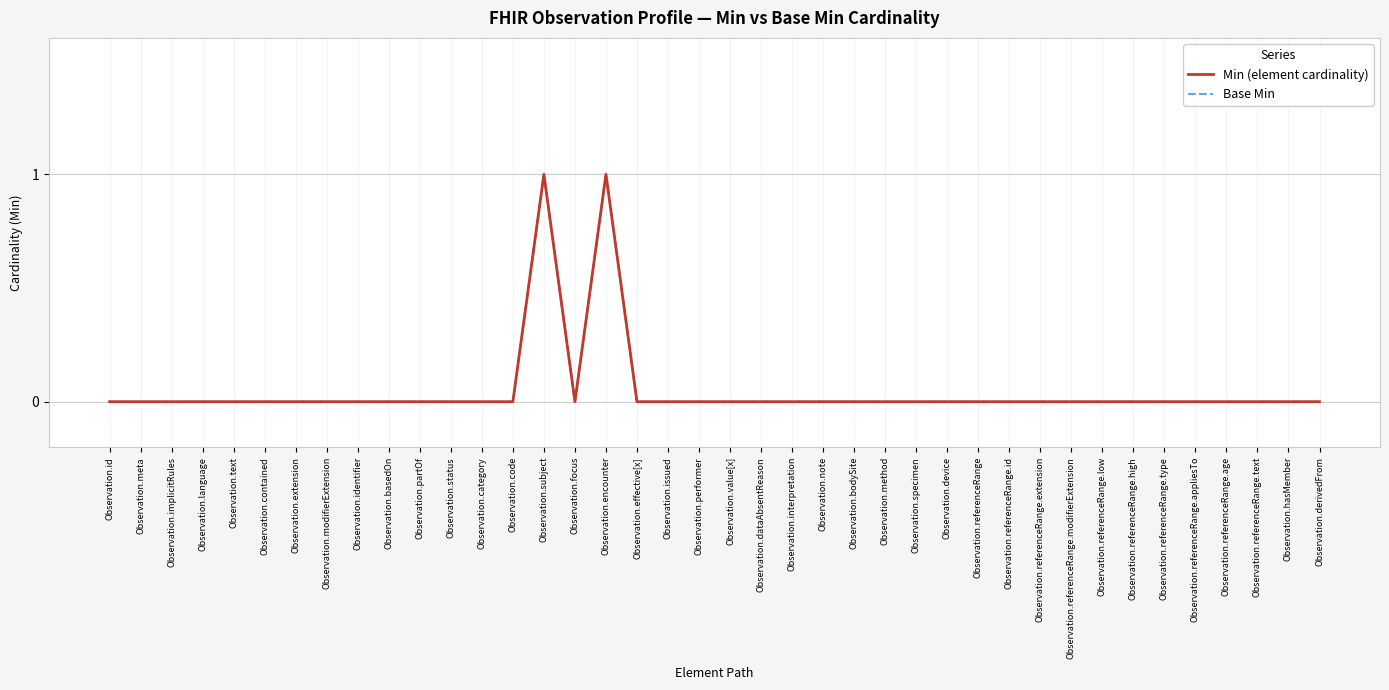

Where is the first local minimum for Min (element cardinality)?

Observation.focus